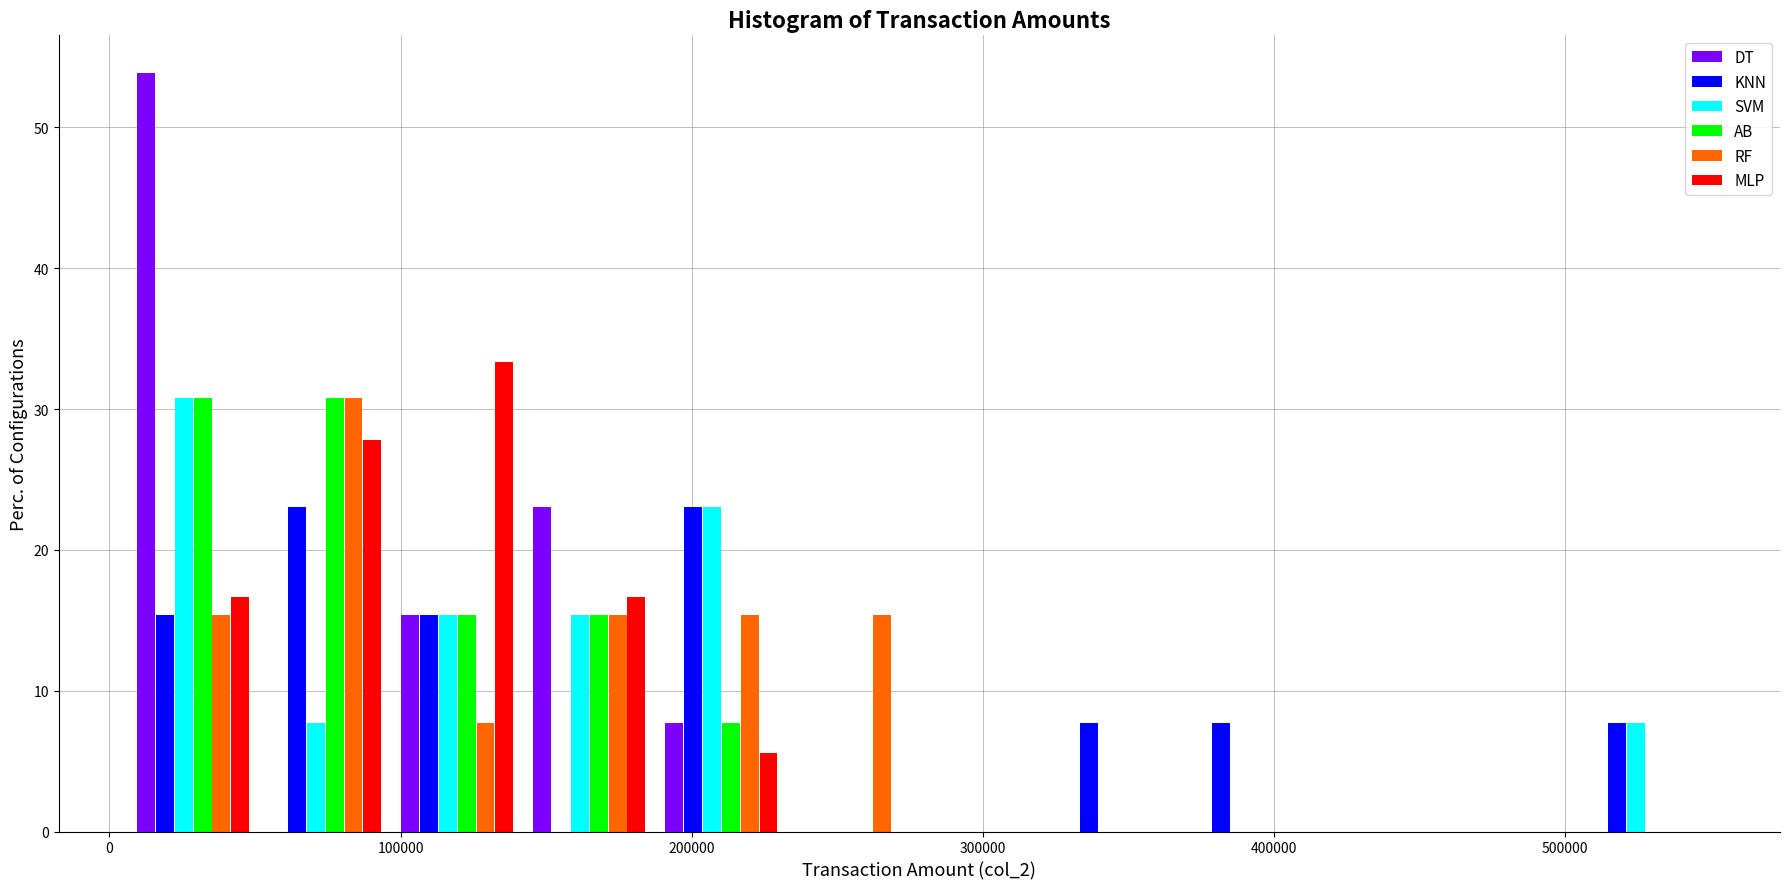

Reading left to right, transcribe this chart: for each range on the x-axis, give the height of each series' bar. Neither the bar edges nor the heights are printed on the chart, so give them approximately, as read against the axes.

10000 to 50000: DT=54	KNN=15	SVM=31	AB=31	RF=15	MLP=17
50000 to 100000: DT=0	KNN=23	SVM=8	AB=31	RF=31	MLP=28
100000 to 140000: DT=15	KNN=15	SVM=15	AB=15	RF=8	MLP=33
140000 to 190000: DT=23	KNN=0	SVM=15	AB=15	RF=15	MLP=17
190000 to 230000: DT=8	KNN=23	SVM=23	AB=8	RF=15	MLP=6
230000 to 280000: DT=0	KNN=0	SVM=0	AB=0	RF=15	MLP=0
280000 to 320000: DT=0	KNN=0	SVM=0	AB=0	RF=0	MLP=0
320000 to 370000: DT=0	KNN=8	SVM=0	AB=0	RF=0	MLP=0
370000 to 410000: DT=0	KNN=8	SVM=0	AB=0	RF=0	MLP=0
410000 to 460000: DT=0	KNN=0	SVM=0	AB=0	RF=0	MLP=0
460000 to 510000: DT=0	KNN=0	SVM=0	AB=0	RF=0	MLP=0
510000 to 550000: DT=0	KNN=8	SVM=8	AB=0	RF=0	MLP=0